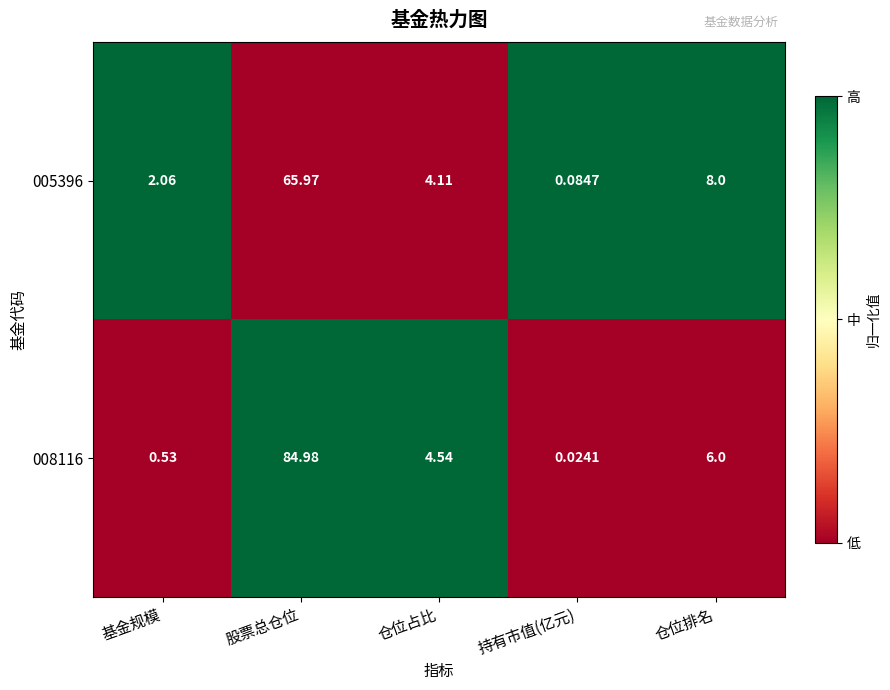

At which category is the sum across all series the highest?

股票总仓位